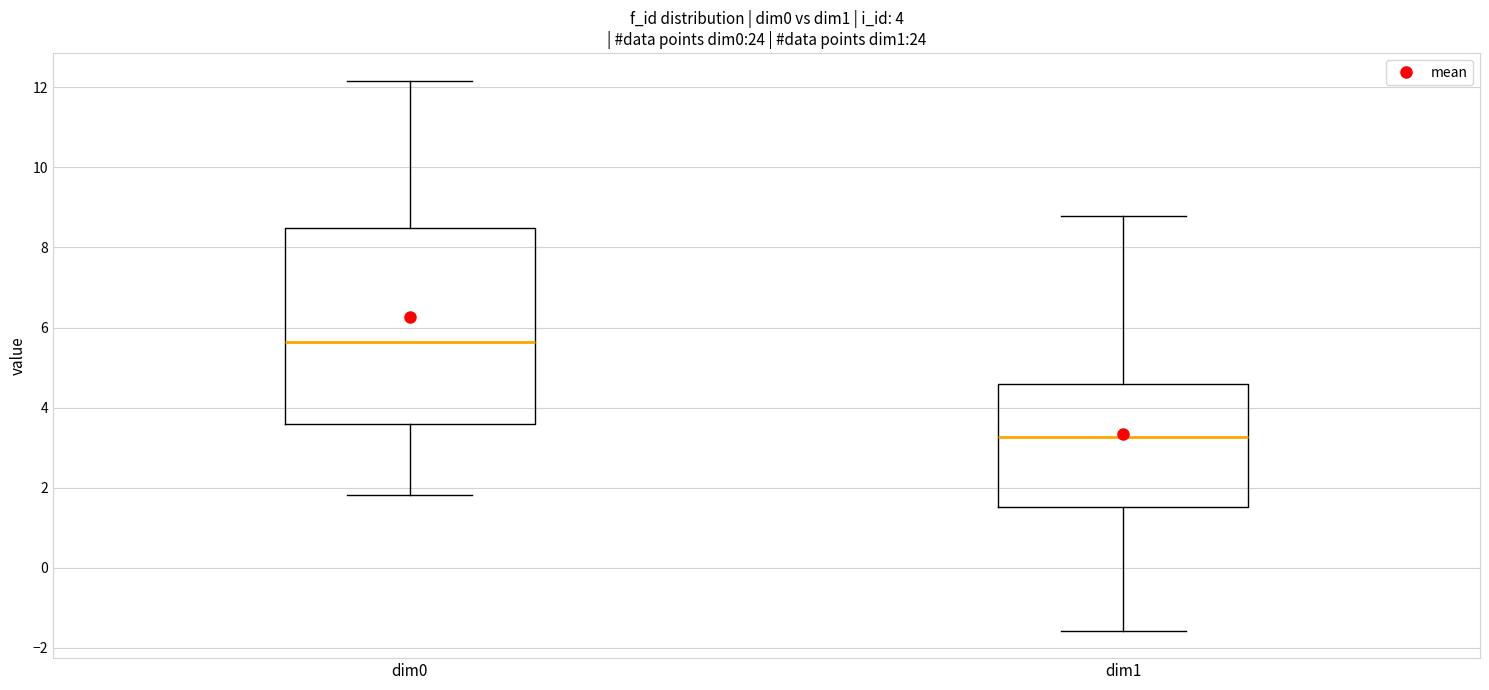

Reading left to right, transcribe this box plot: for each box, give where its median line is, the range the box spans, and where its two whiskers end, as read against the y-axis. The values are not printed on the chart, so give them approximately, as read against the axis.

dim0: median 5.6, box 3.6 to 8.4, whiskers 1.8 to 12.2
dim1: median 3.2, box 1.6 to 4.6, whiskers -1.6 to 8.8